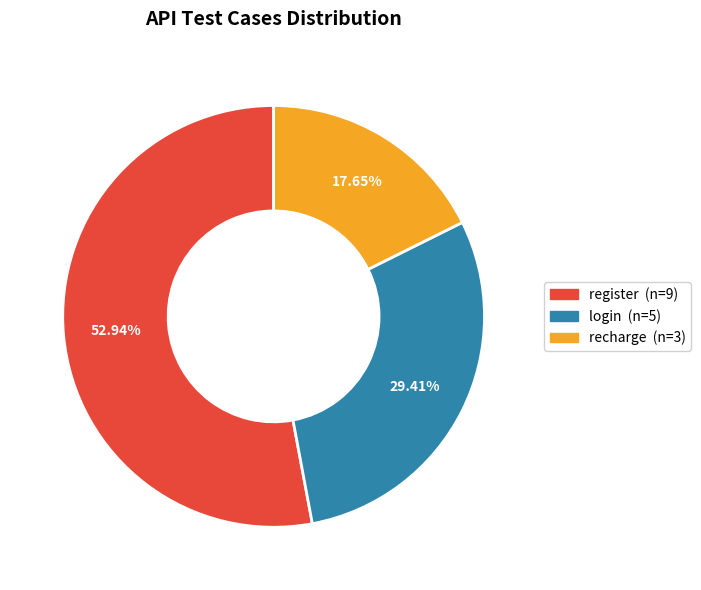

Count the number of slices in the pie.

3